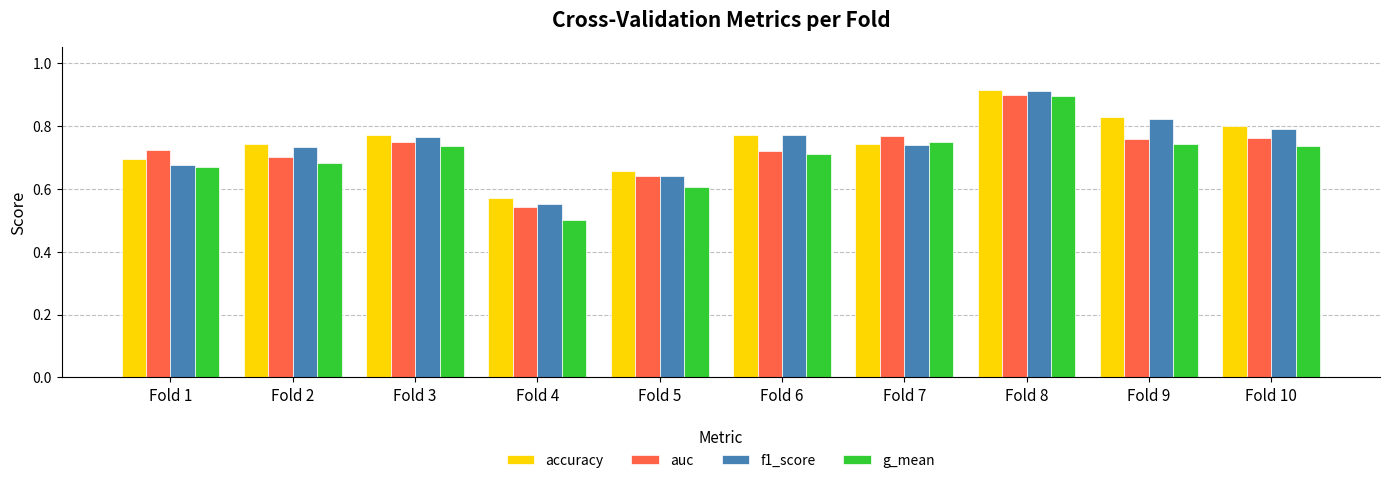

How many accuracy values are between 0 and 1?

10